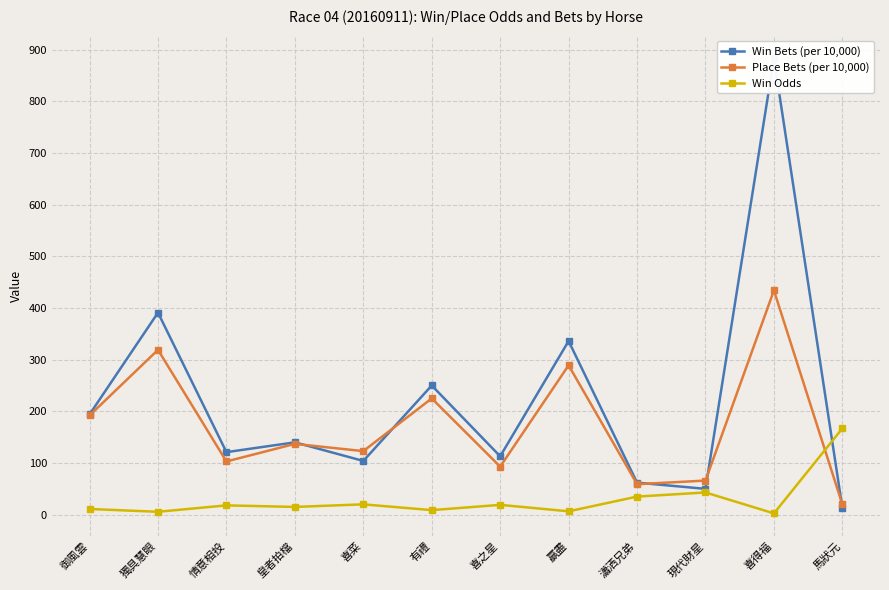

Reading left to right, extract all data points from this chart.

Win Bets (per 10,000): 194.0	391.0	121.0	140.0	104.0	250.0	113.0	336.0	62.0	50.0	883.0	13.0
Place Bets (per 10,000): 192.0	319.0	103.0	137.0	123.0	225.0	93.0	289.0	59.0	66.0	434.0	20.0
Win Odds: 11.0	5.6	18.0	15.0	20.0	8.8	19.0	6.5	35.0	43.0	2.5	167.0